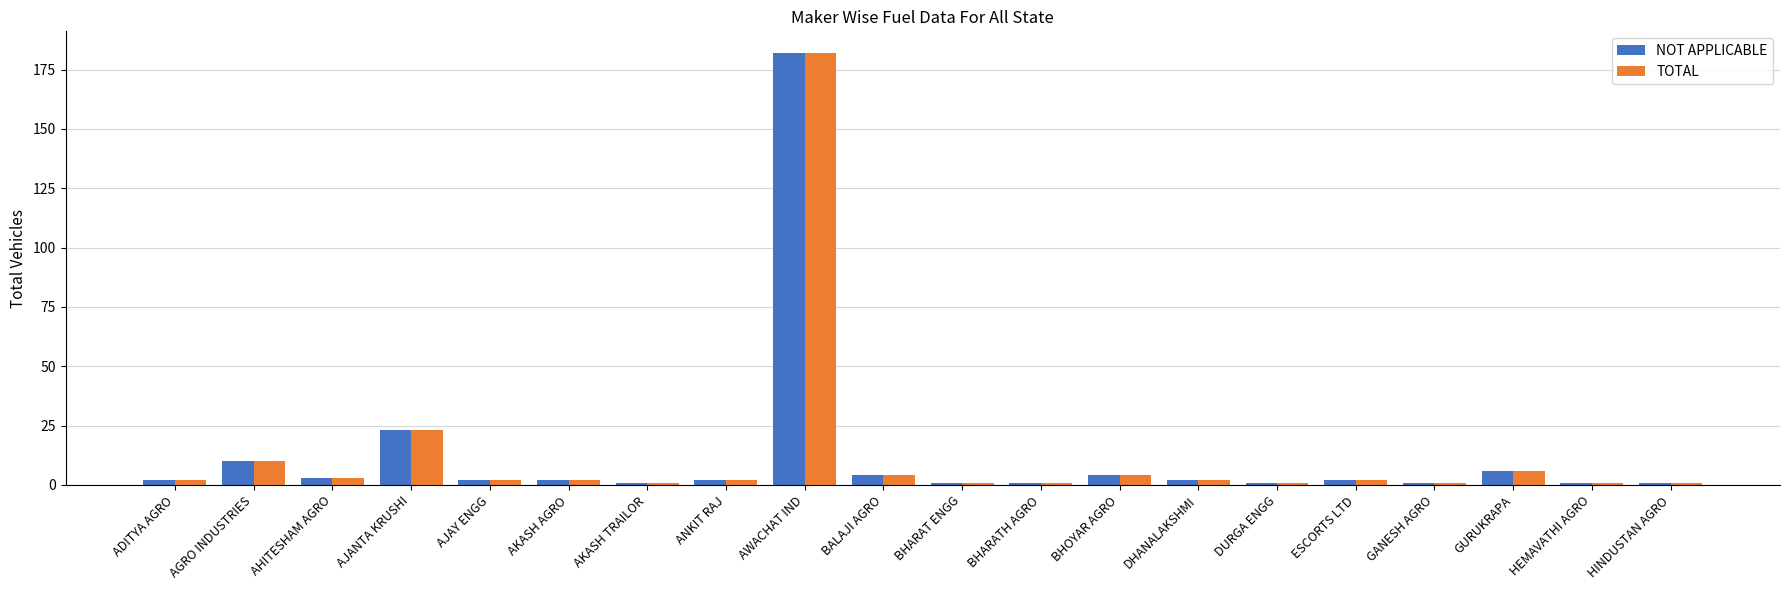

What are all the series names shown in the legend?

NOT APPLICABLE, TOTAL